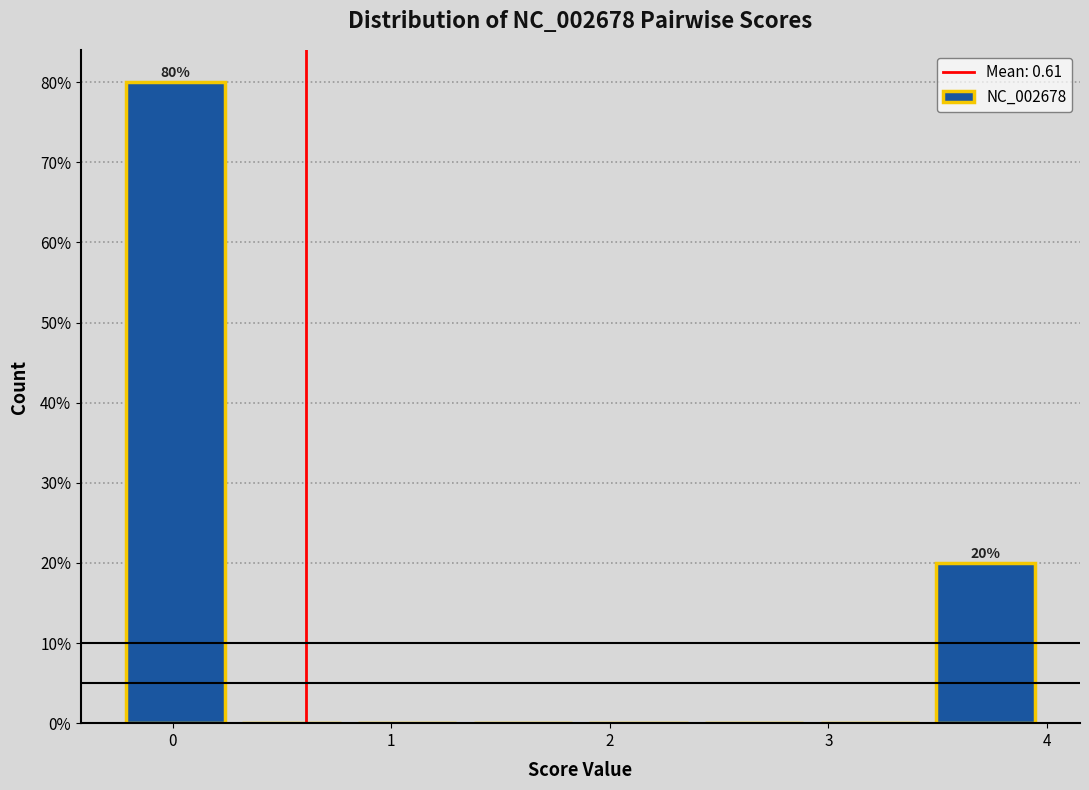

Which range on the x-axis has the tallest bar?

-0.3 to 0.3